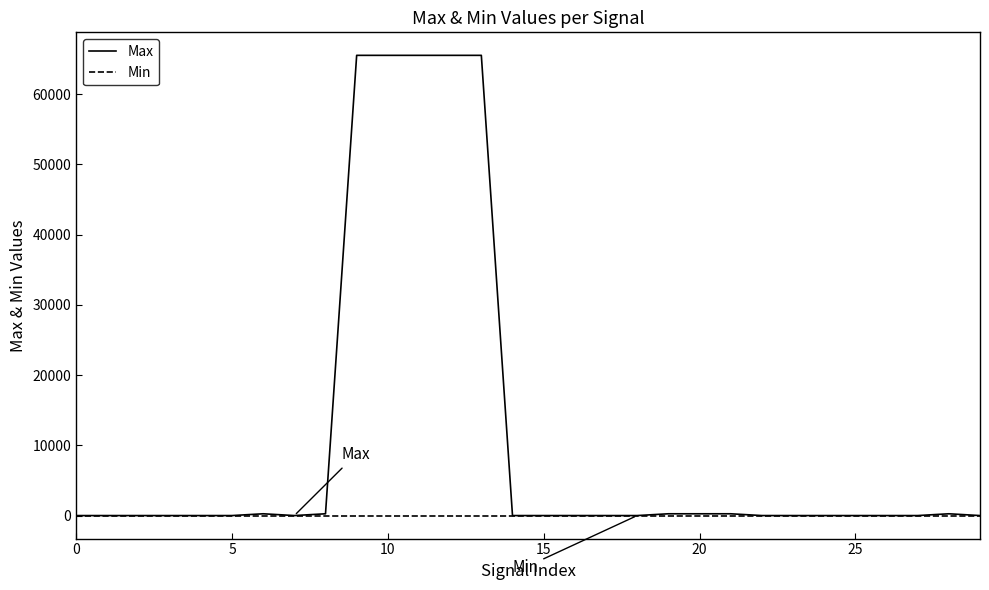

Count the number of data series in this chart.

2